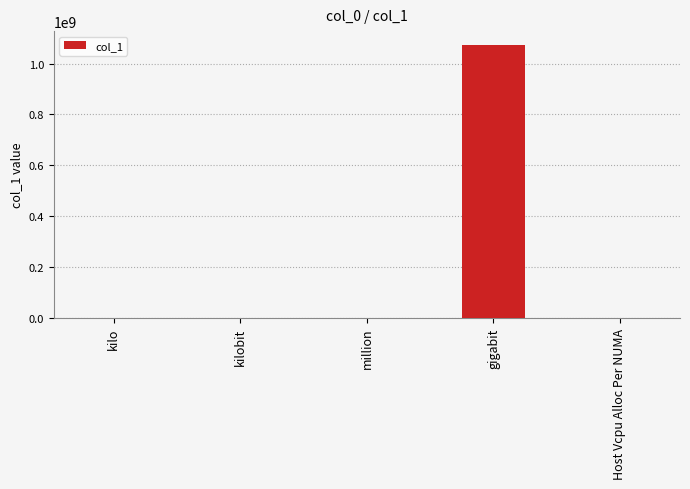

Which category has the highest value across all series?

gigabit